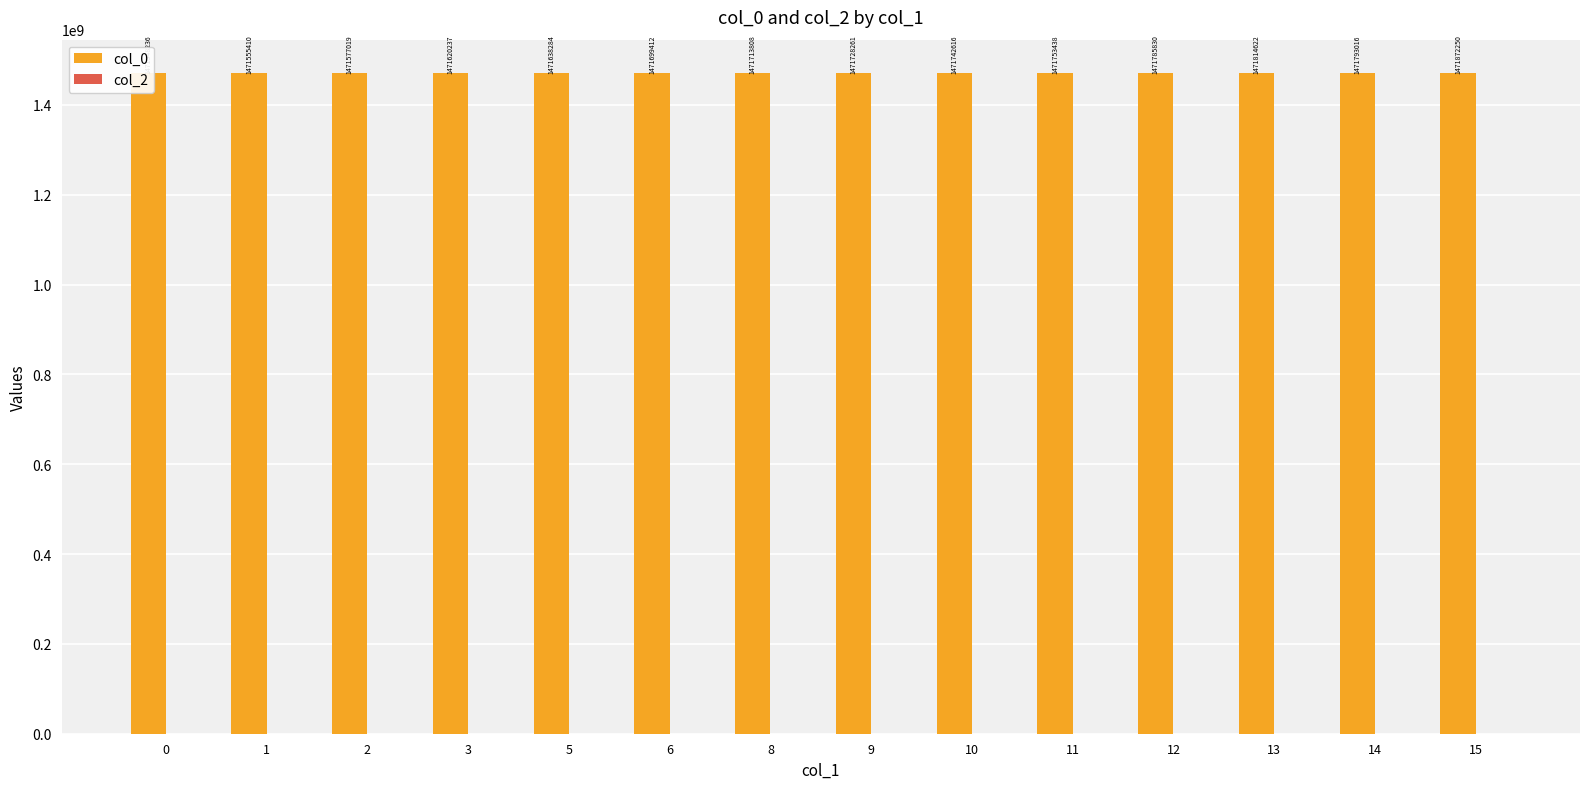

How many data points does each series have?

14